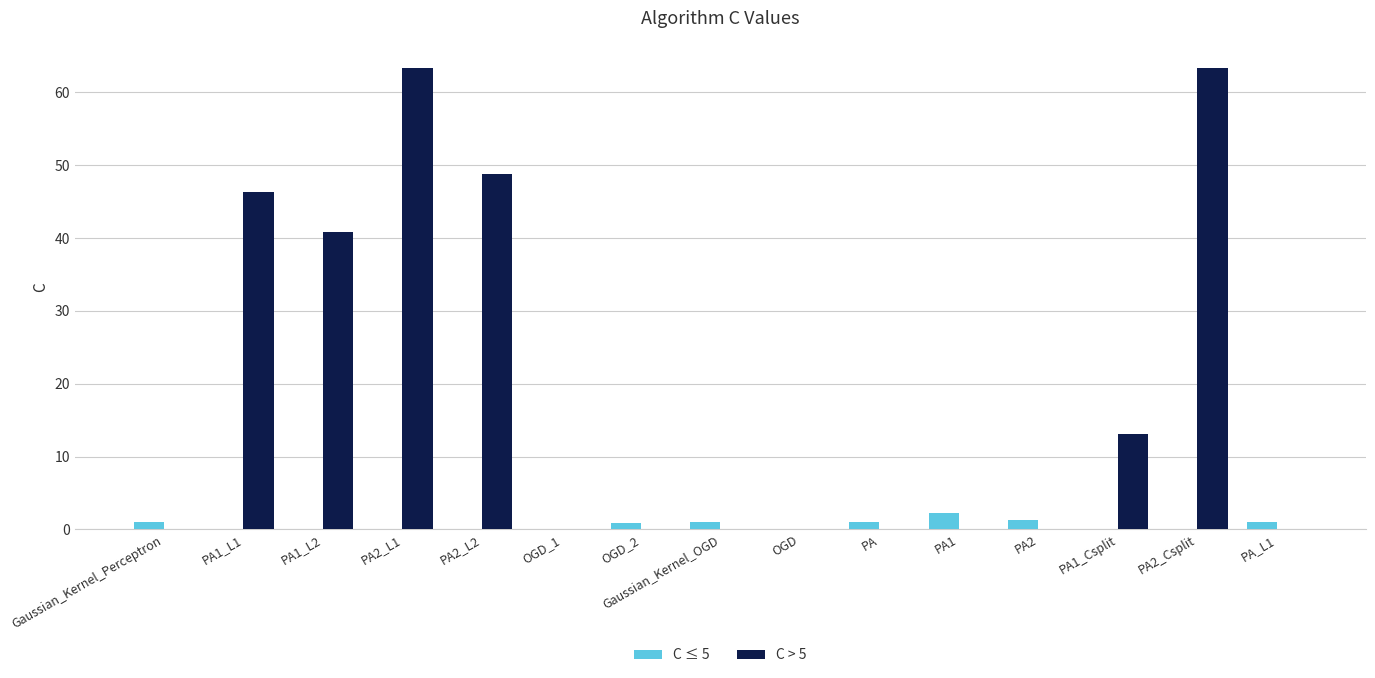

Are the bars horizontal?

No